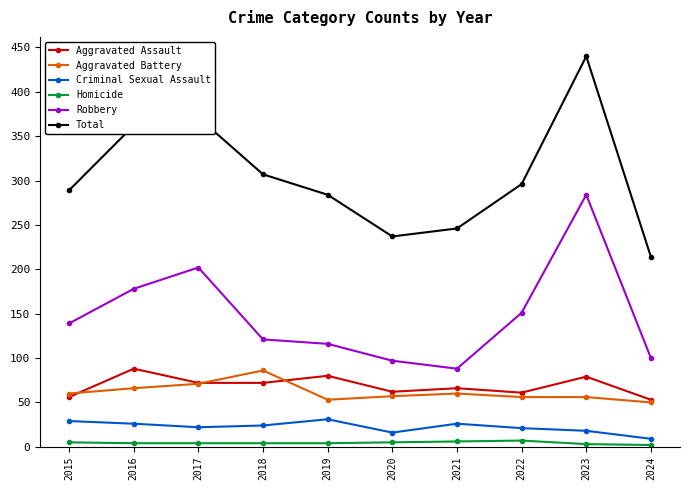

At which category does Aggravated Battery reach its first local peak?

2018